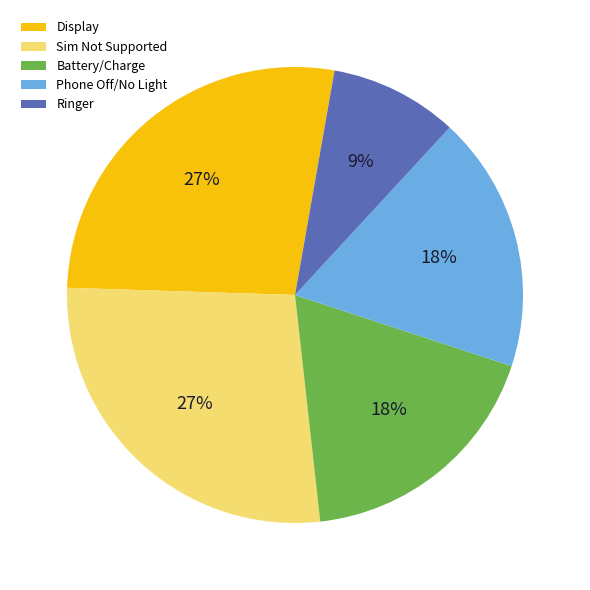

To the nearest percent, what portion does Sim Not Supported represent?

27%